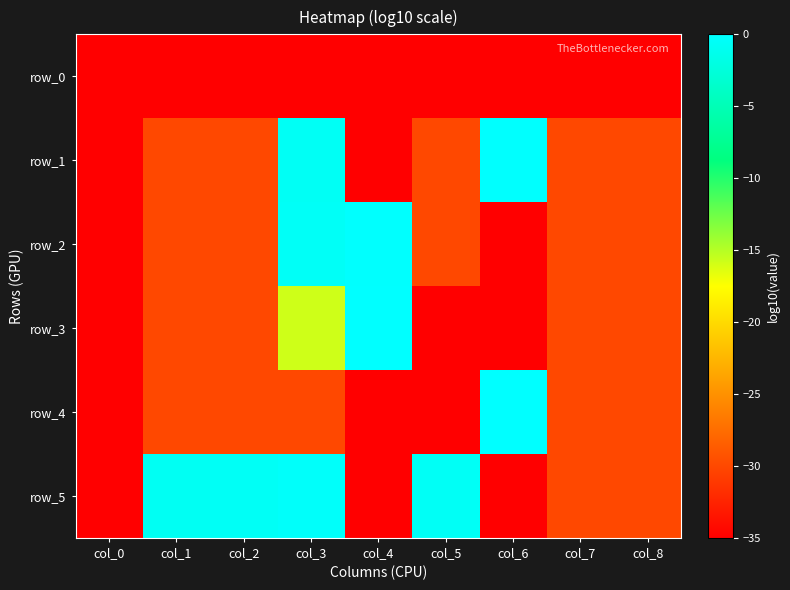

At which label is row_4 closest to -17?

col_1